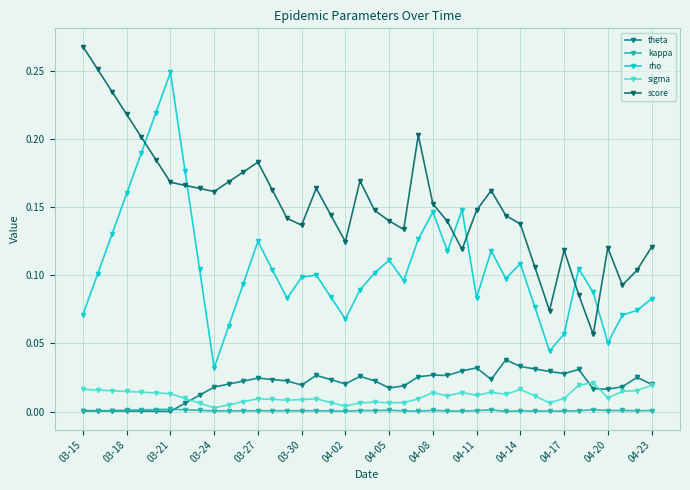

What is the maximum value shown in the chart?

0.3